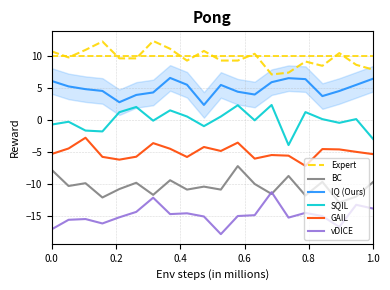

What is the smallest value displayed?

-17.9